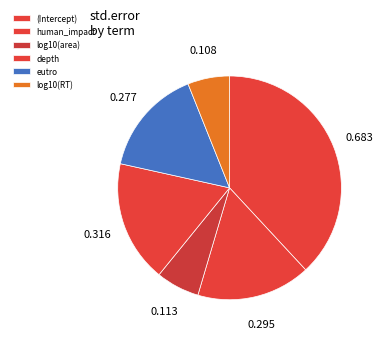

True or false: log10(area) accounts for 15% of the total.

False